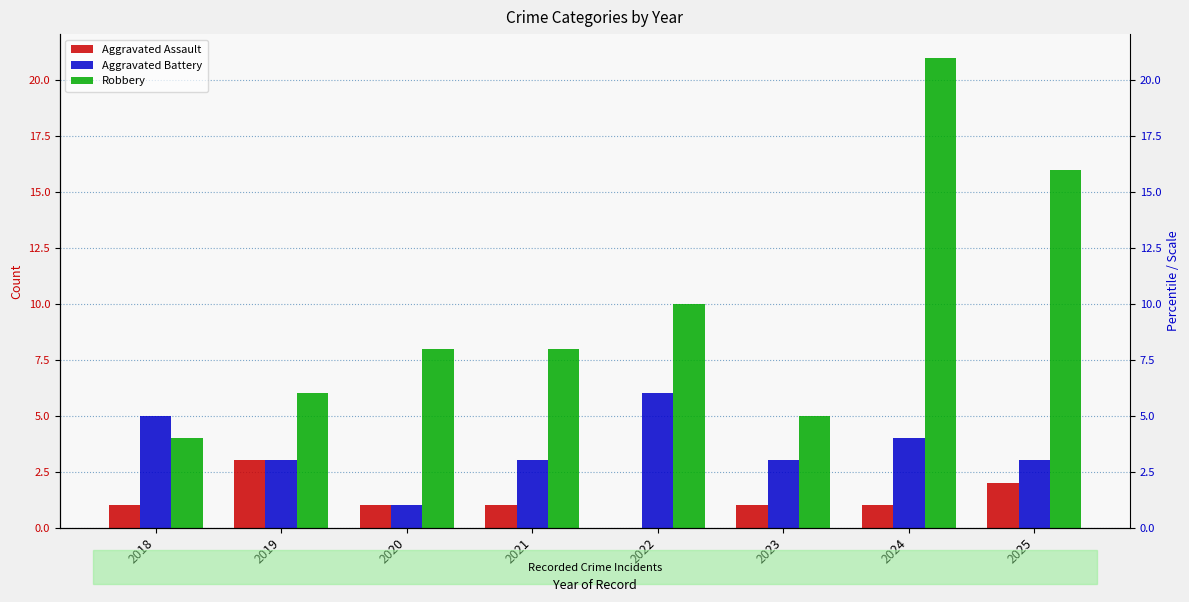

At how many categories does at least one series exceed 14?

2